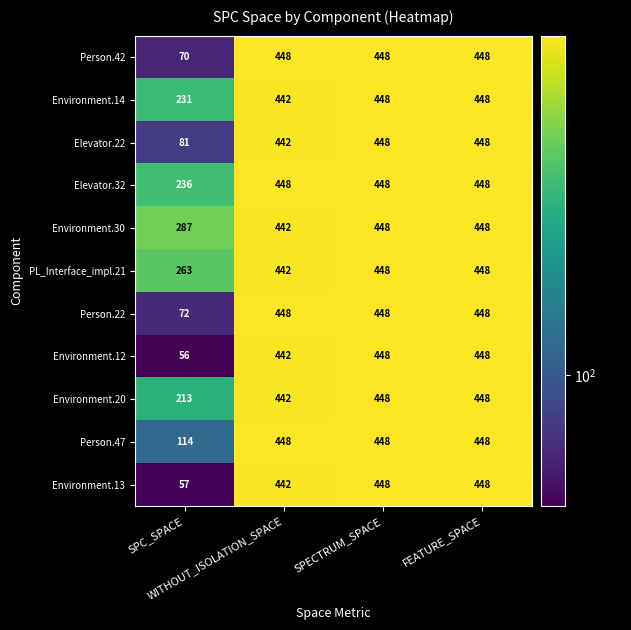

Which series has the largest range (max minus min)?

Environment.12